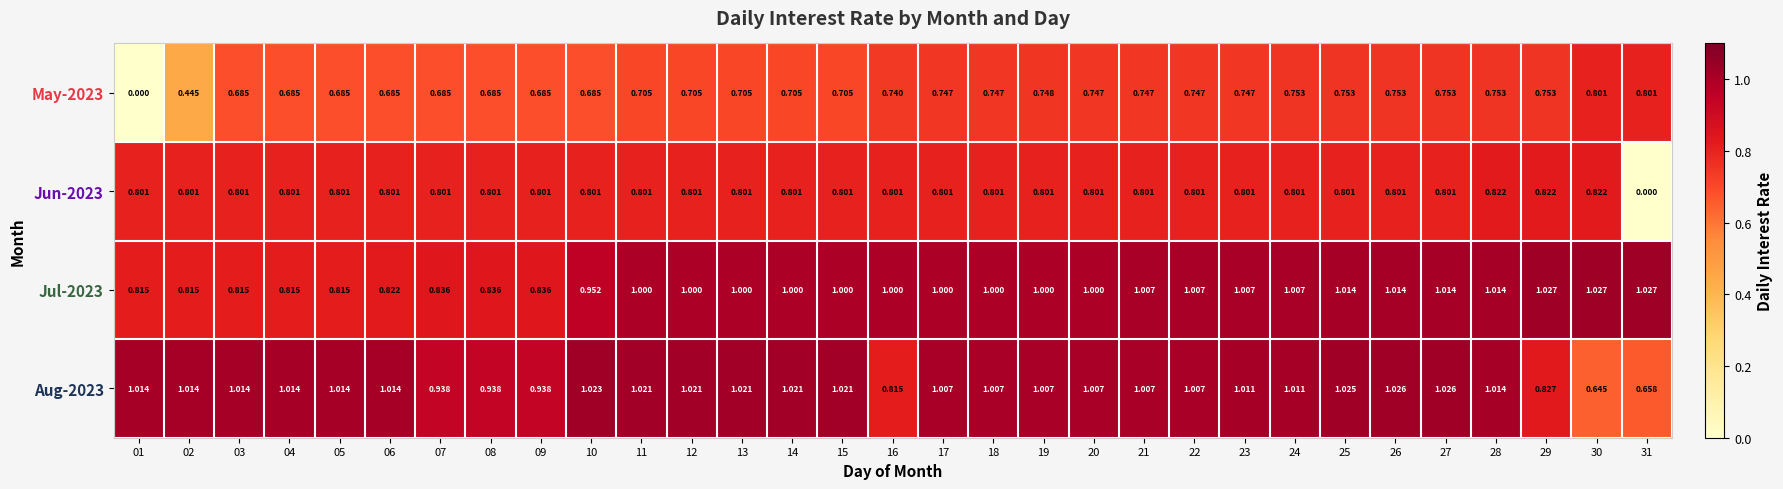

At how many categories does at least one series exceed 0?

31